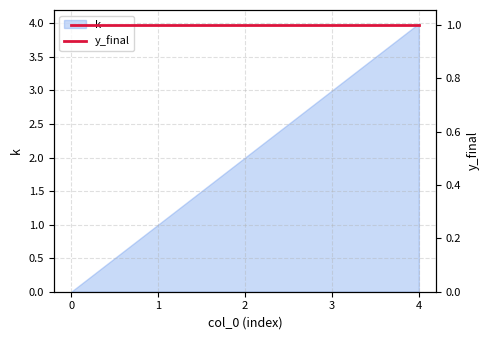

Reading right to left, list all the values displayed in this chart.

4	3	2	1	0